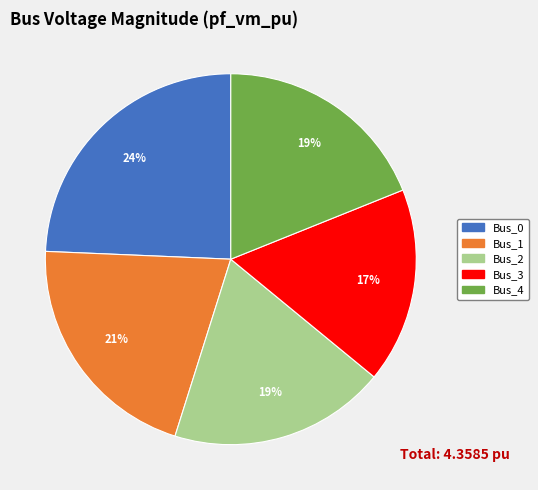

What is the smallest slice in the pie chart?

Bus_3